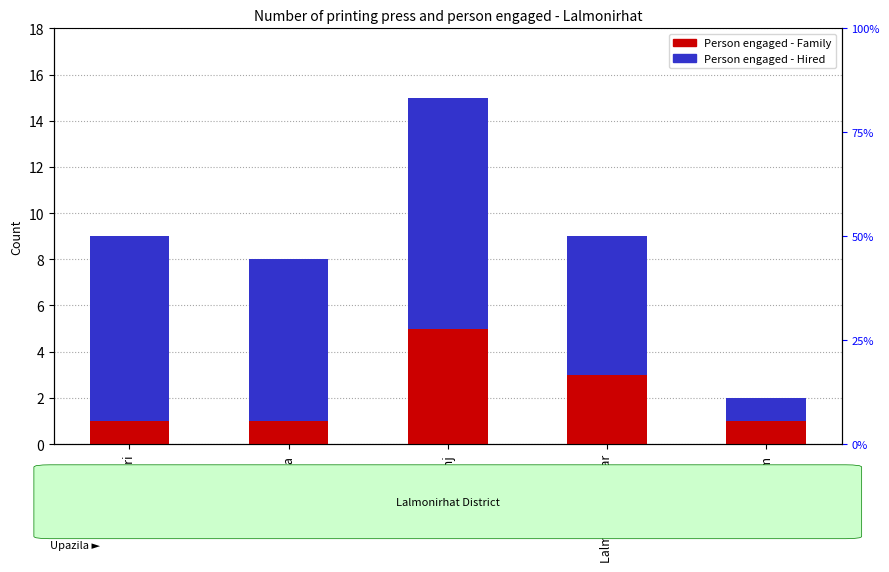

What is the label of the 1st bar from the left?

Aditmari